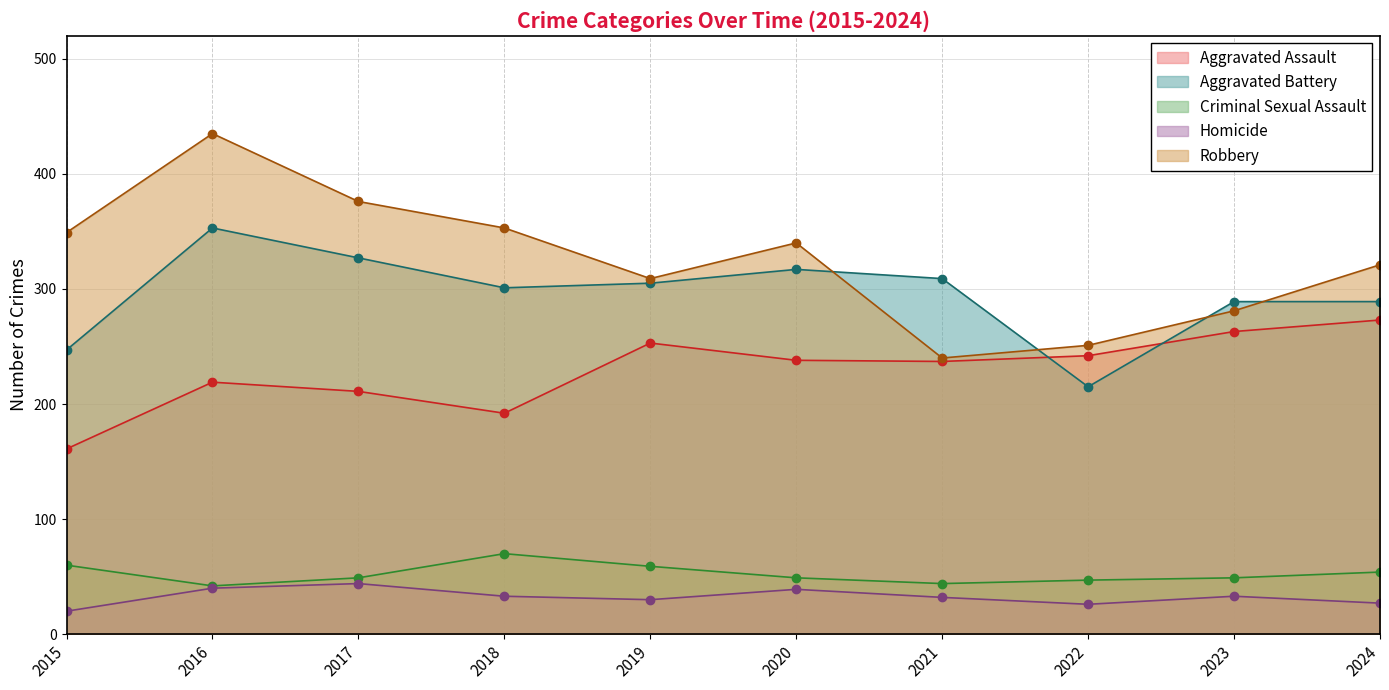

Is the value of Aggravated Battery at 2021 greater than the value of Homicide at 2016?

Yes